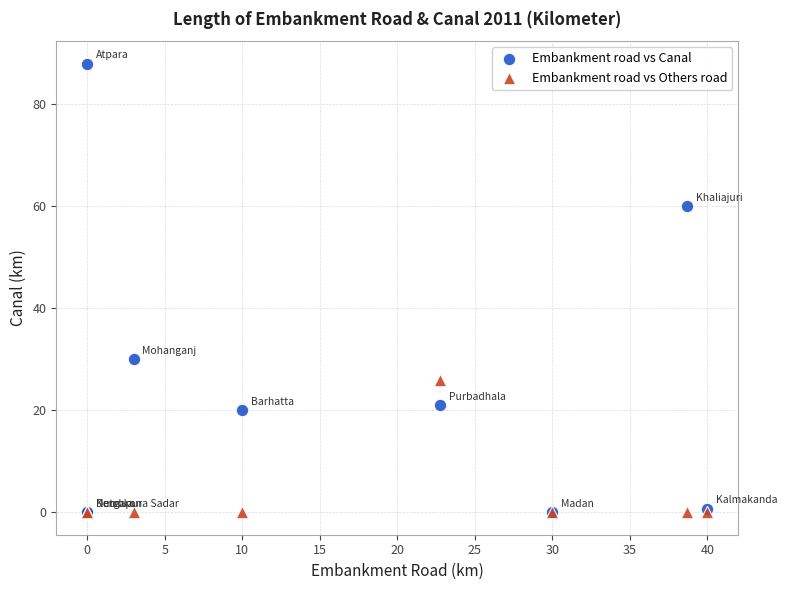

In the Embankment road vs Canal series, what Y value is closest to 44?

30.0